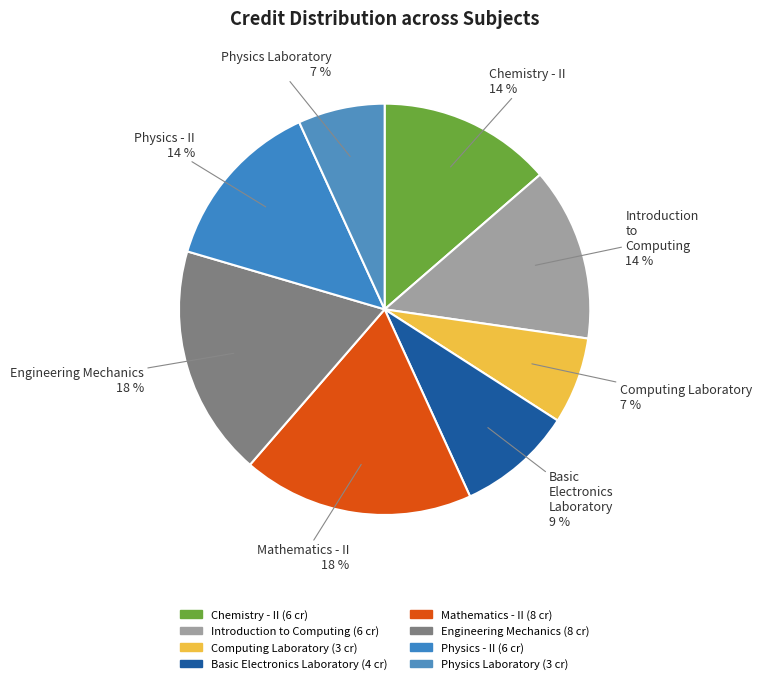

Which category has the biggest portion of the pie?

Mathematics - II